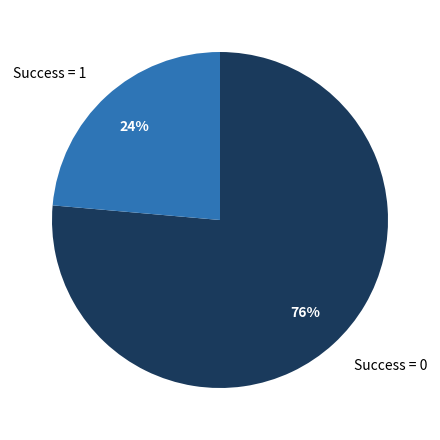

How many slices are in this pie chart?

2